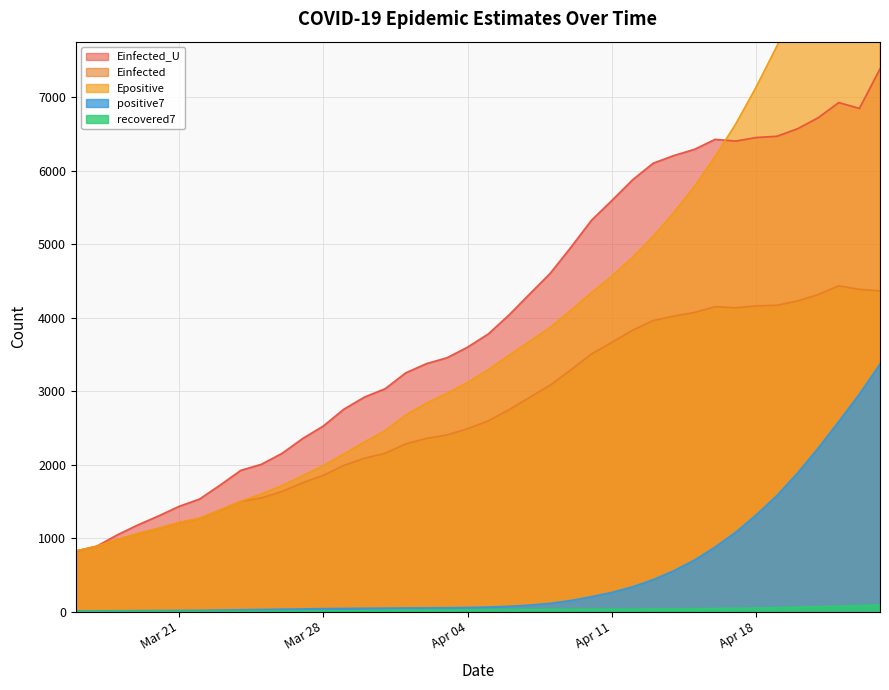

True or false: recovered7 and Einfected intersect in this chart.

False